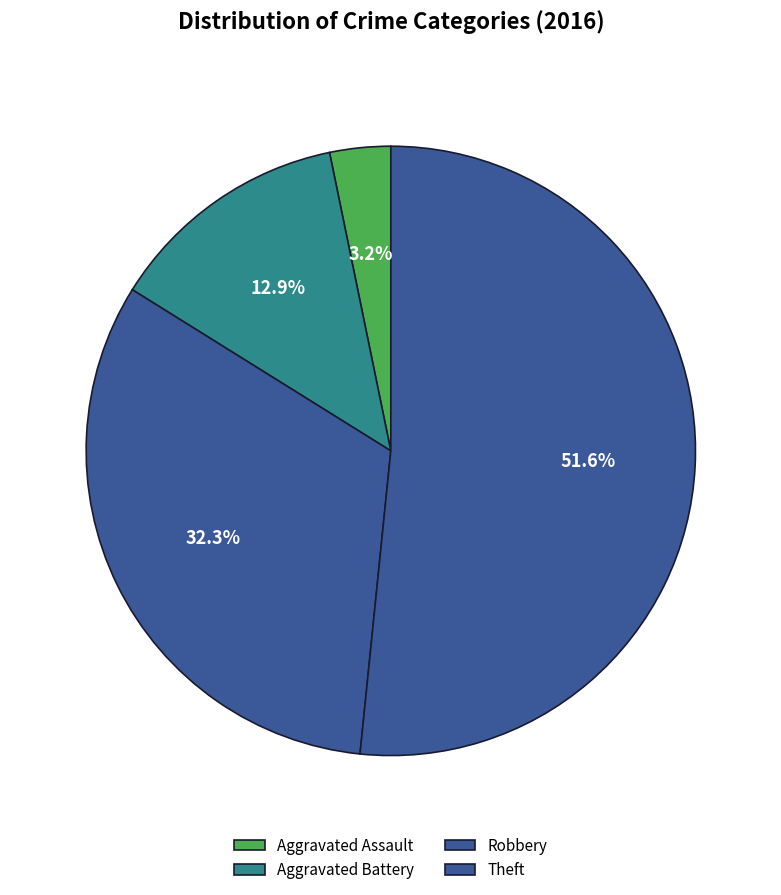

Rank the categories by value from highest to lowest.

Theft, Robbery, Aggravated Battery, Aggravated Assault